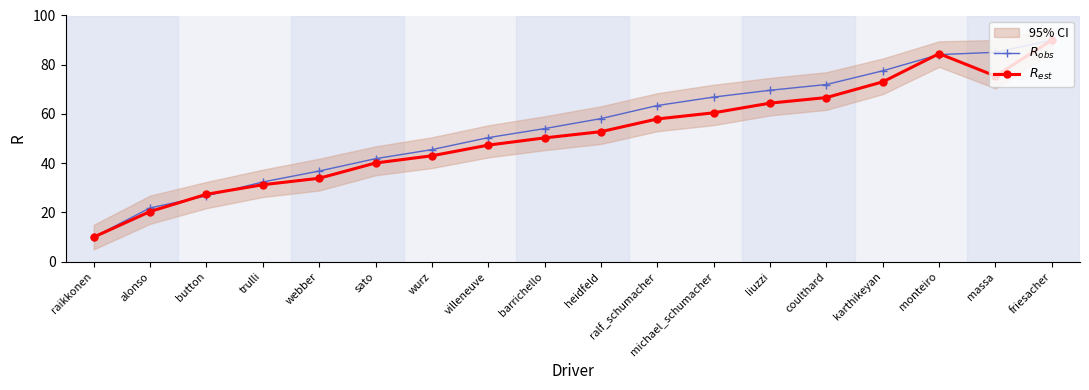

The value of $R_{obs}$ at heidfeld is 58.1. True or false?

True